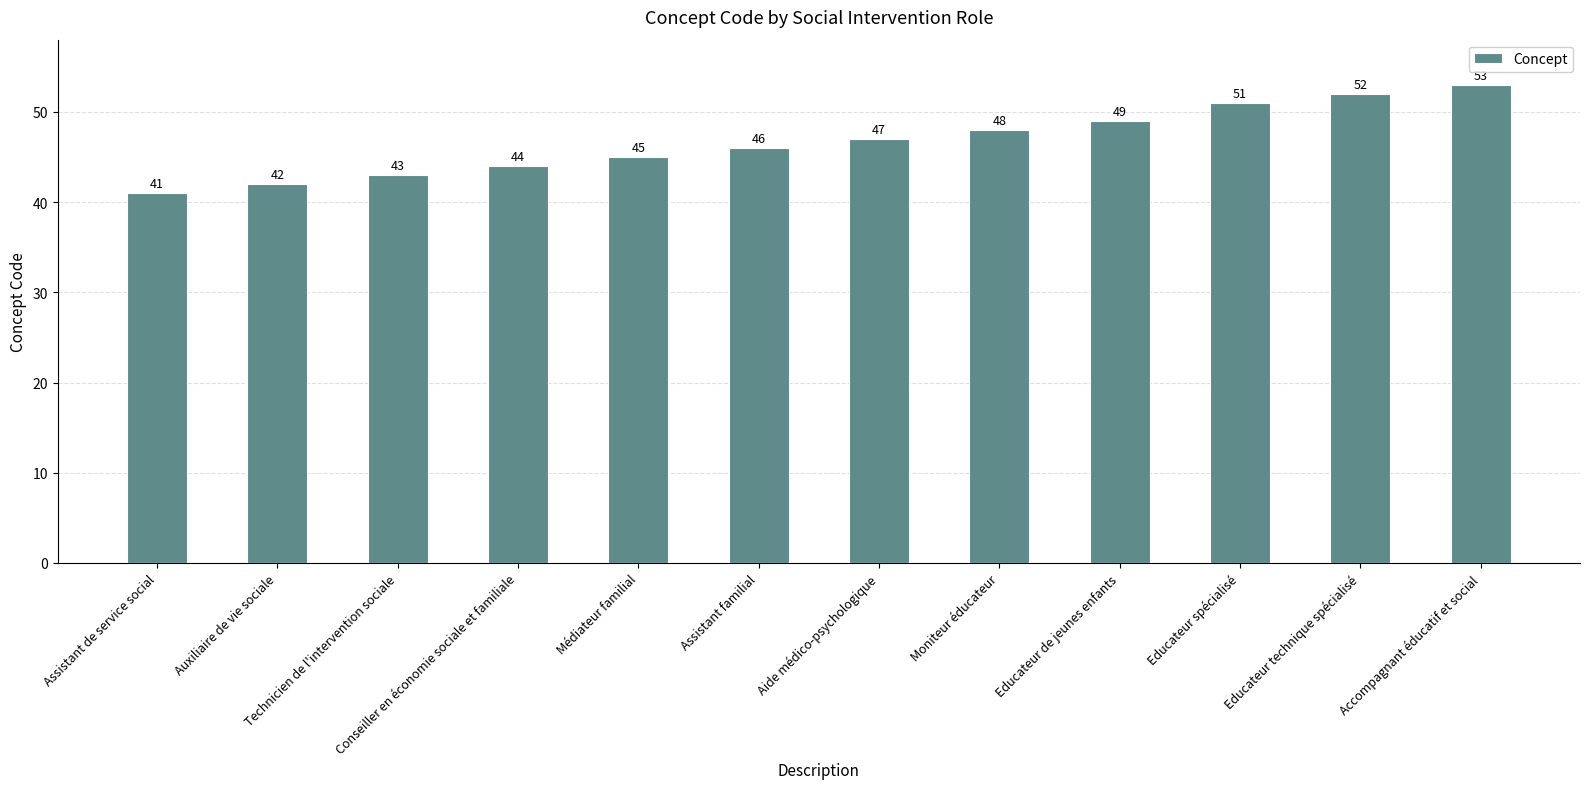

What is the minimum value shown in the chart?

41